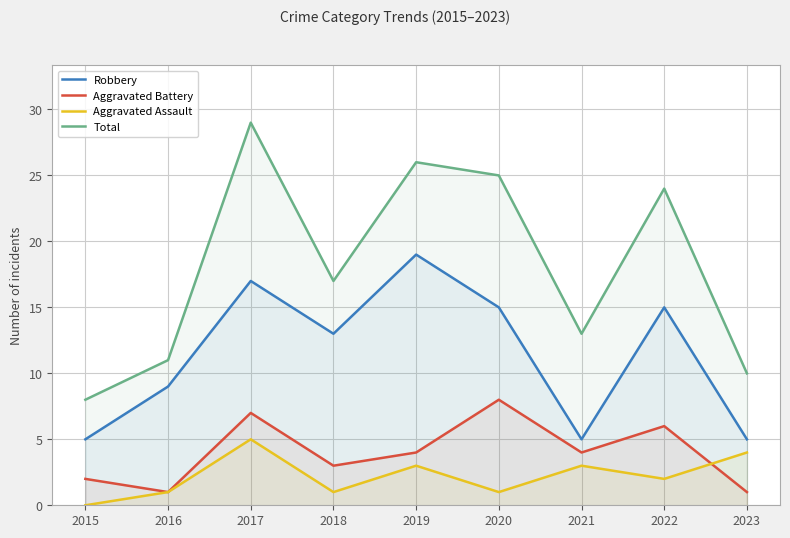

True or false: Total and Robbery cross at least once.

False